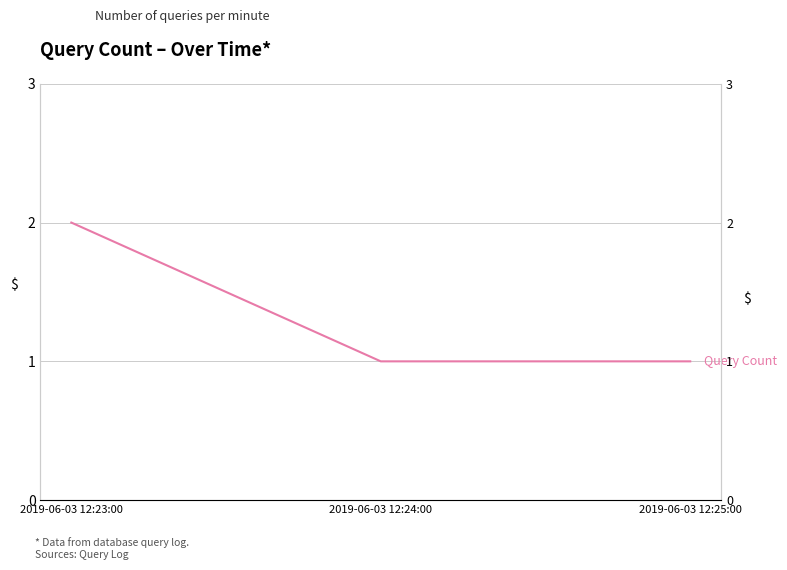

The chart shows a value of 2 at 2019-06-03 12:23:00. True or false?

True